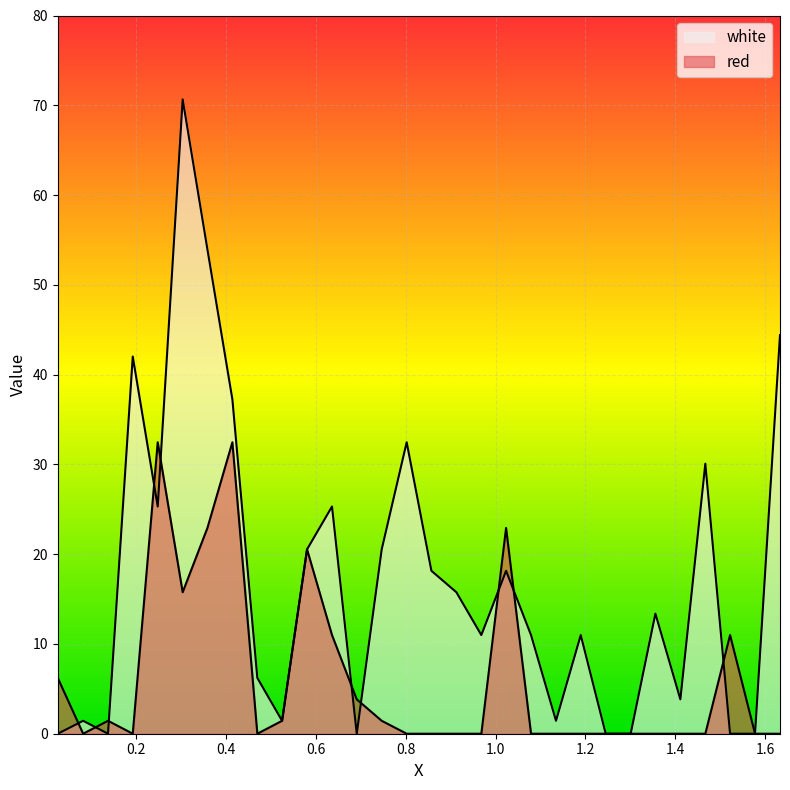

What is the difference between the highest and lowest values at 0.6365?

14.3